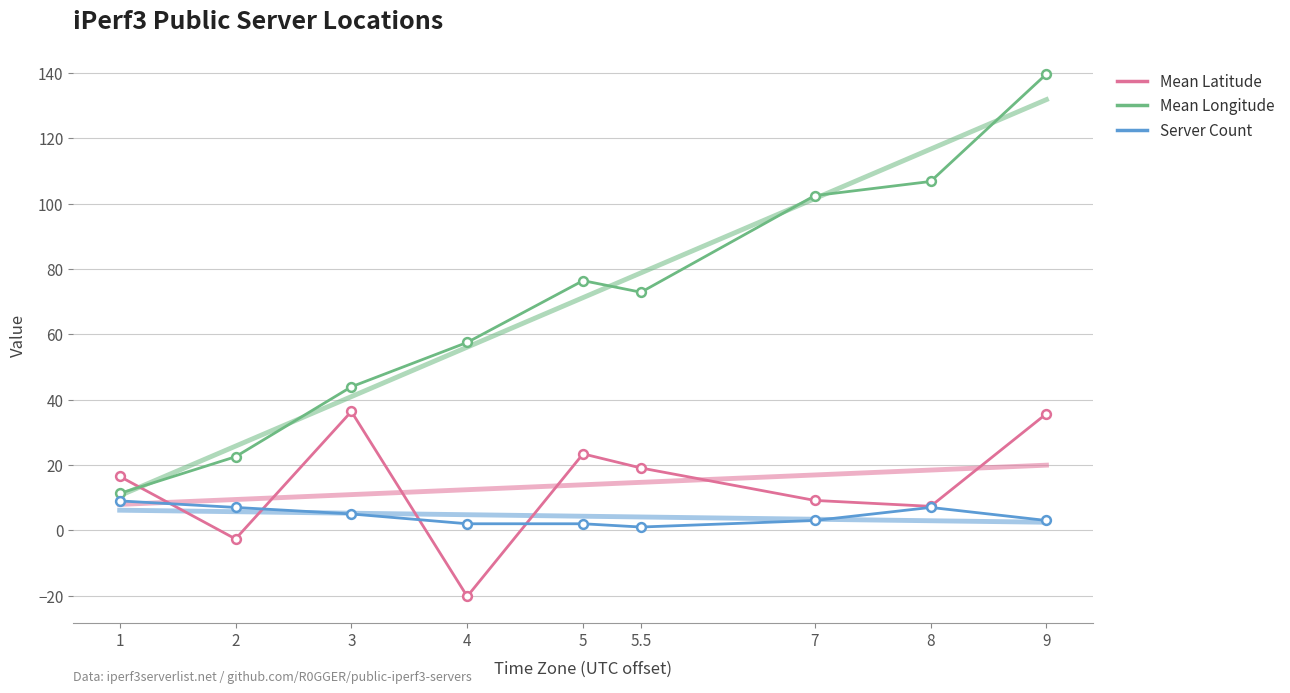

Which series has the largest total across all categories?

Mean Longitude